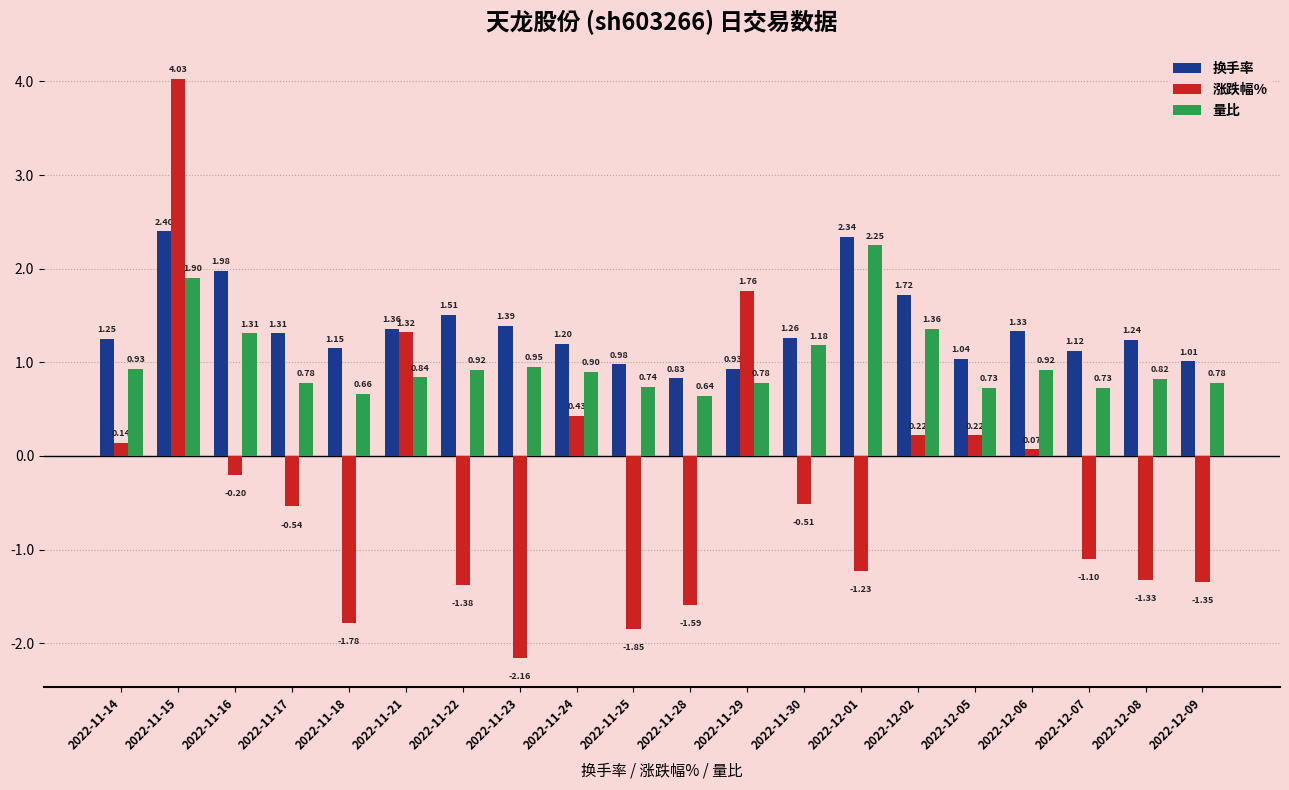

At which category is the sum across all series the highest?

2022-11-15